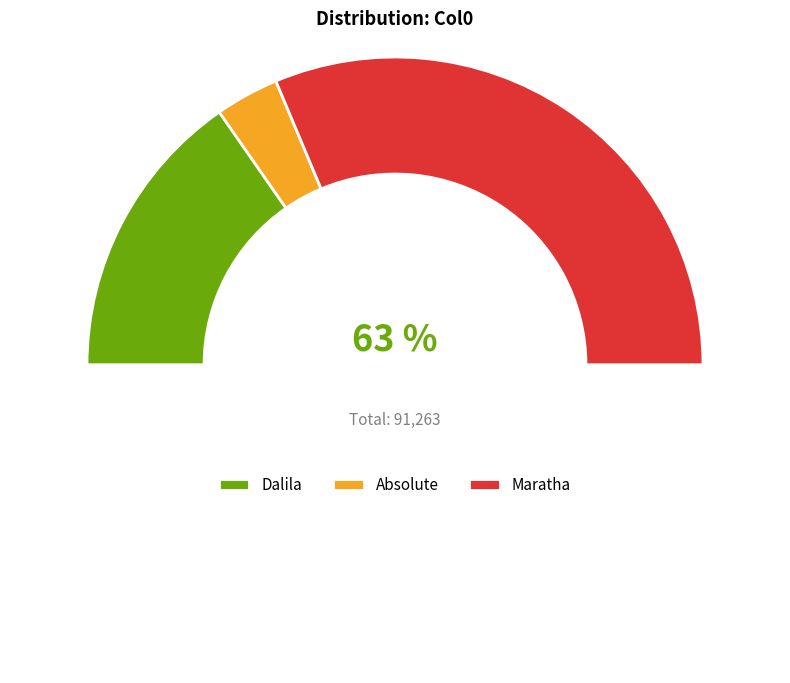

To the nearest percent, what portion does Maratha represent?

63%